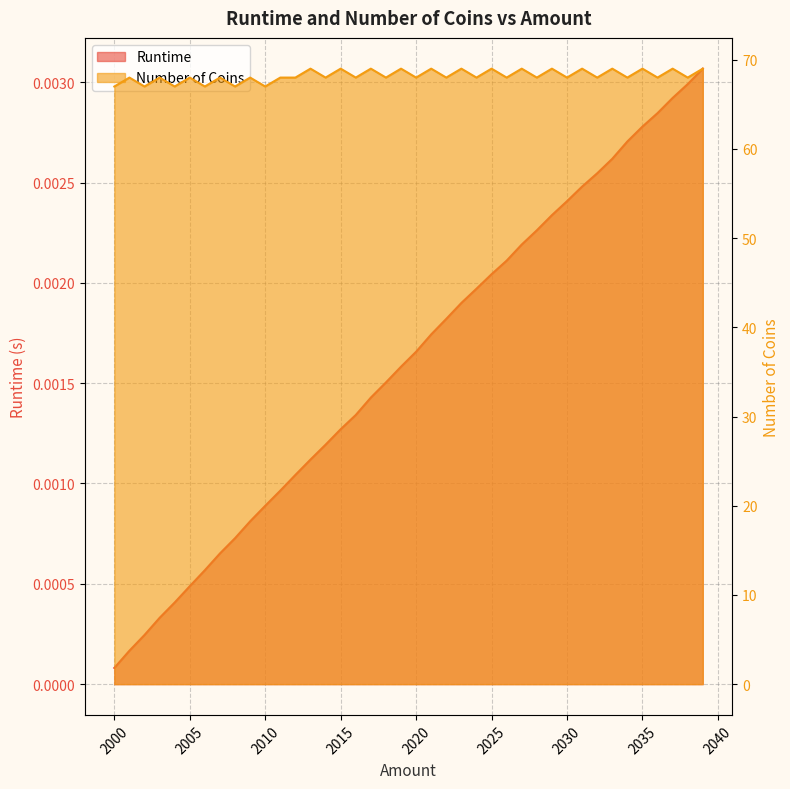

True or false: Runtime has a value of 0.0 at 2035.

False